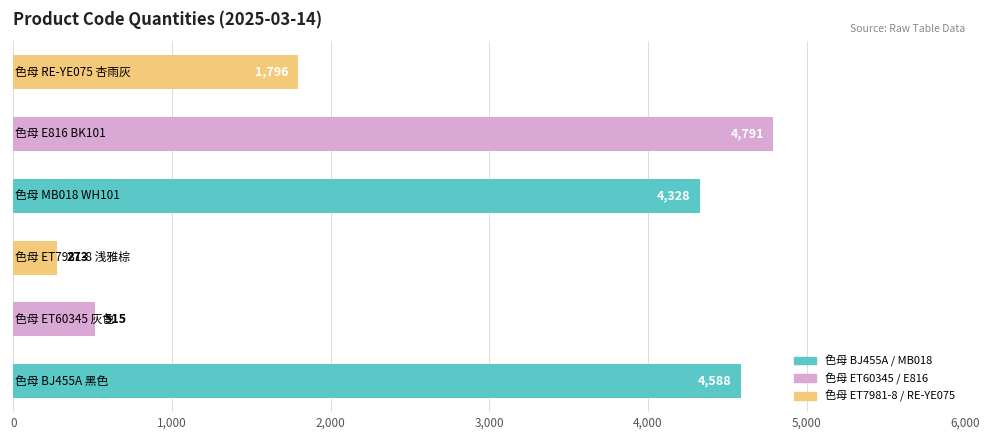

What is the average value?

2715